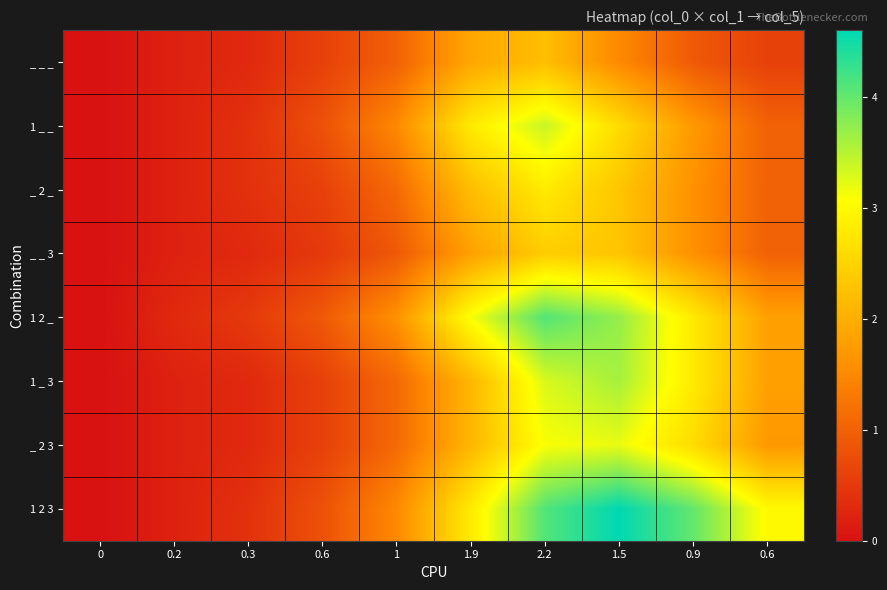

Reading left to right, list all the values displayed in this chart.

_ _ _: 0=0.0	0.2=0.2	0.3=0.3	0.6=0.6	1=1.0	1.9=1.9	2.2=2.2	1.5=1.5	0.9=0.9	0.6=0.6
1 _ _: 0=0.0	0.2=0.2	0.3=0.4	0.6=0.8	1=1.5	1.9=2.8	2.2=3.4	1.5=2.6	0.9=1.7	0.6=1.0
_ 2 _: 0=0.0	0.2=0.2	0.3=0.4	0.6=0.6	1=1.1	1.9=2.2	2.2=2.8	1.5=2.3	0.9=1.6	0.6=1.0
_ _ 3: 0=0.0	0.2=0.2	0.3=0.3	0.6=0.5	1=0.9	1.9=1.8	2.2=2.4	1.5=2.3	0.9=1.6	0.6=1.0
1 2 _: 0=0.0	0.2=0.3	0.3=0.5	0.6=0.9	1=1.6	1.9=3.1	2.2=4.1	1.5=3.7	0.9=2.8	0.6=1.8
1 _ 3: 0=0.0	0.2=0.2	0.3=0.3	0.6=0.6	1=1.1	1.9=2.1	2.2=3.3	1.5=3.6	0.9=2.8	0.6=1.8
_ 2 3: 0=0.0	0.2=0.2	0.3=0.3	0.6=0.6	1=1.1	1.9=2.1	2.2=3.1	1.5=3.2	0.9=2.6	0.6=1.7
1 2 3: 0=0.0	0.2=0.2	0.3=0.4	0.6=0.8	1=1.5	1.9=2.8	2.2=4.1	1.5=4.6	0.9=4.0	0.6=3.0